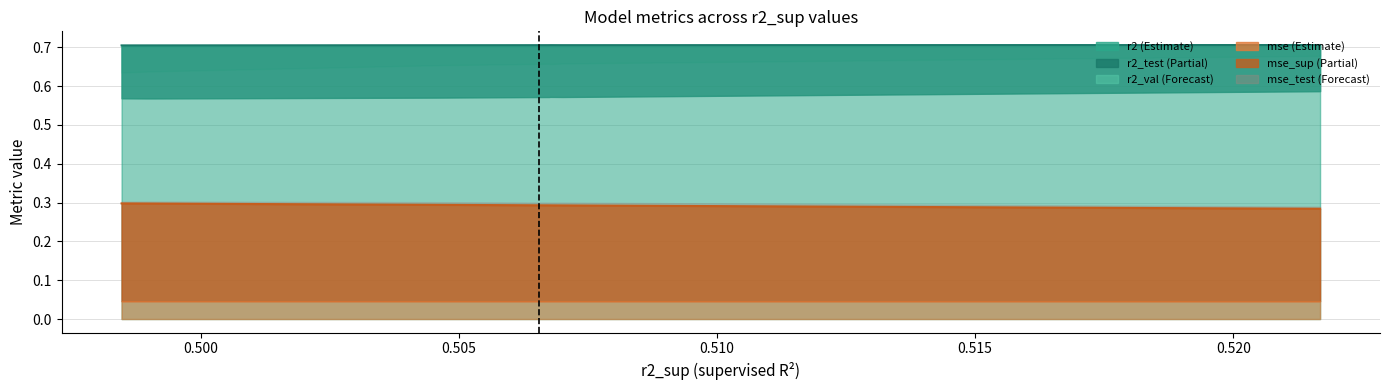

What is the average value of the r2_test series?

0.6